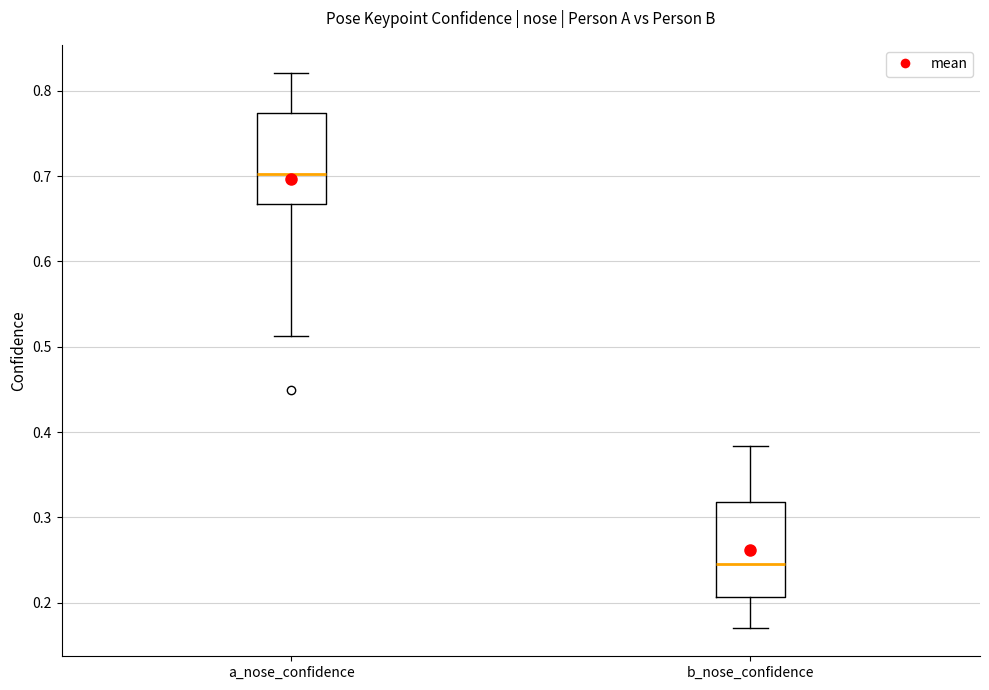

Reading left to right, read every box against the y-axis: the position of its median line, the range the box covers, and the ends of its whiskers. The values are not printed on the chart, so give them approximately, as read against the axis.

a_nose_confidence: median 0.70, box 0.67 to 0.77, whiskers 0.51 to 0.82
b_nose_confidence: median 0.25, box 0.21 to 0.32, whiskers 0.17 to 0.38